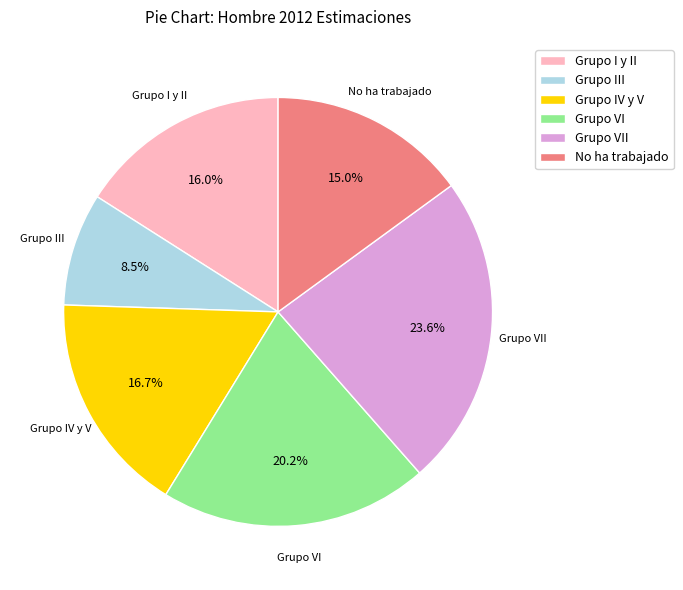

Which has a higher value, Grupo VII or Grupo IV y V?

Grupo VII